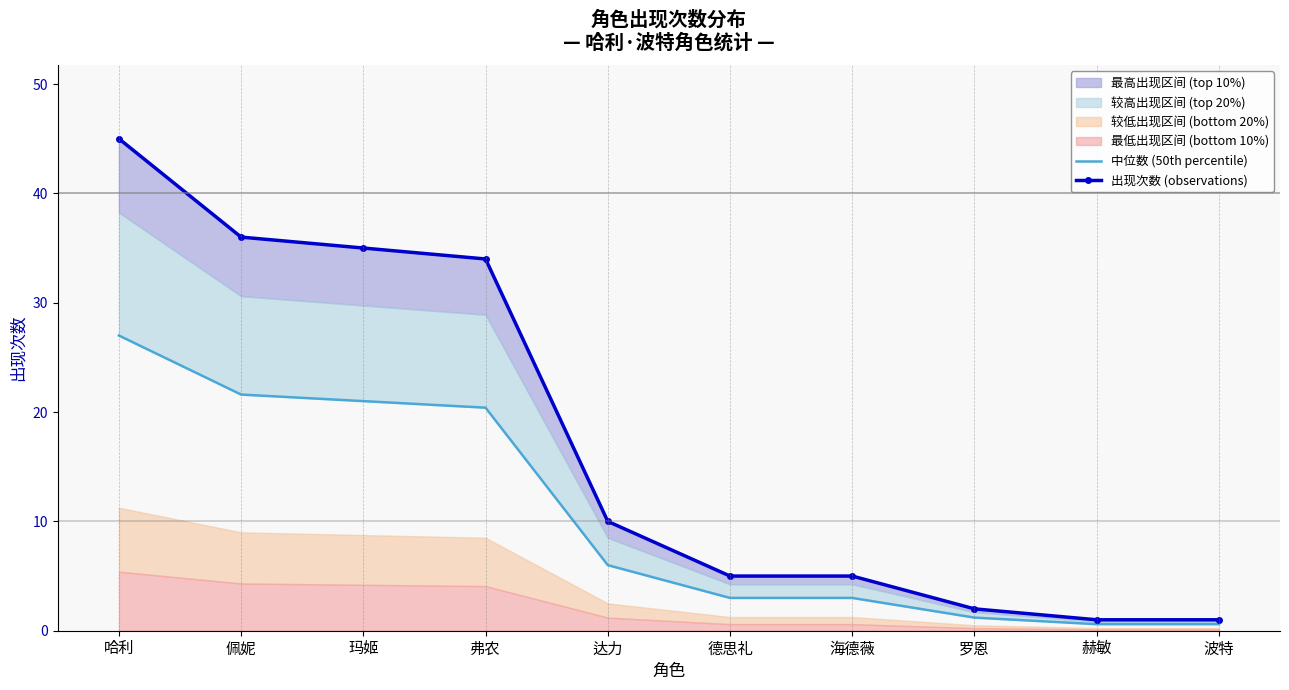

What is the difference between the maximum and minimum values in the 出现次数 (observations) series?

44.0